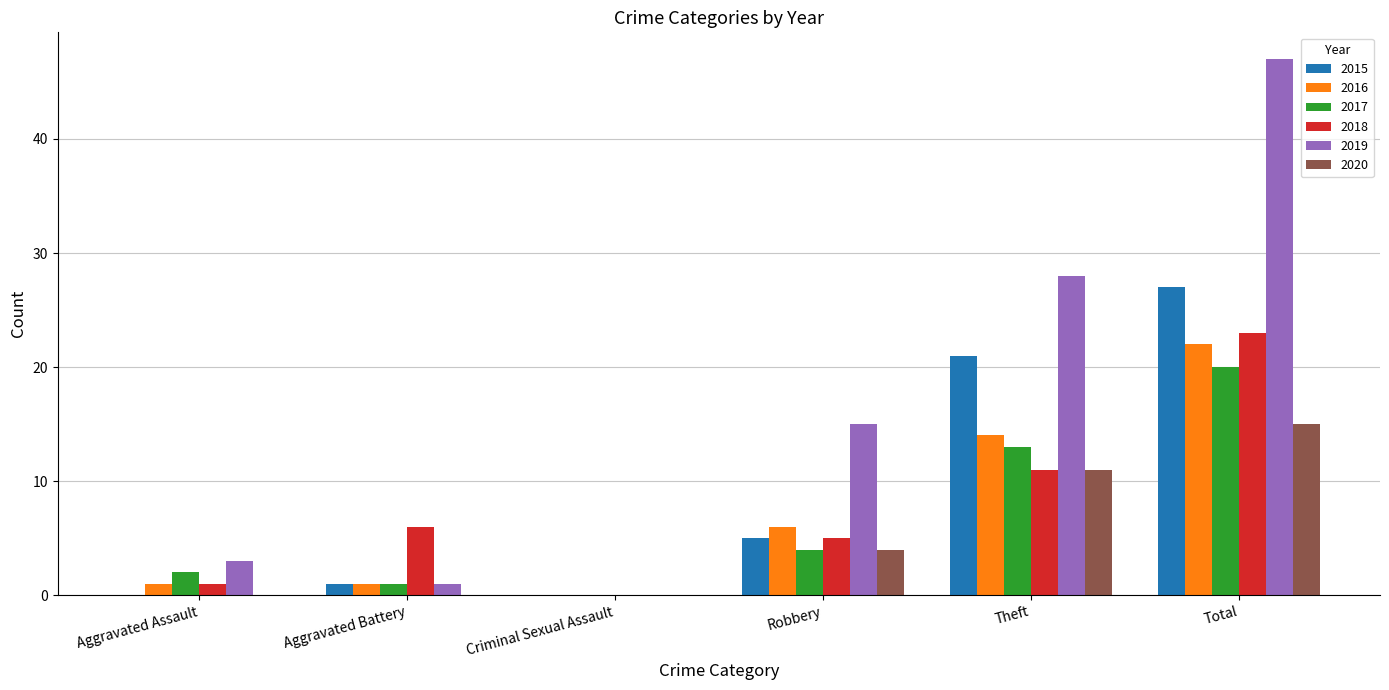

What is the sum of the 2016 values at Aggravated Battery and Aggravated Assault?

2